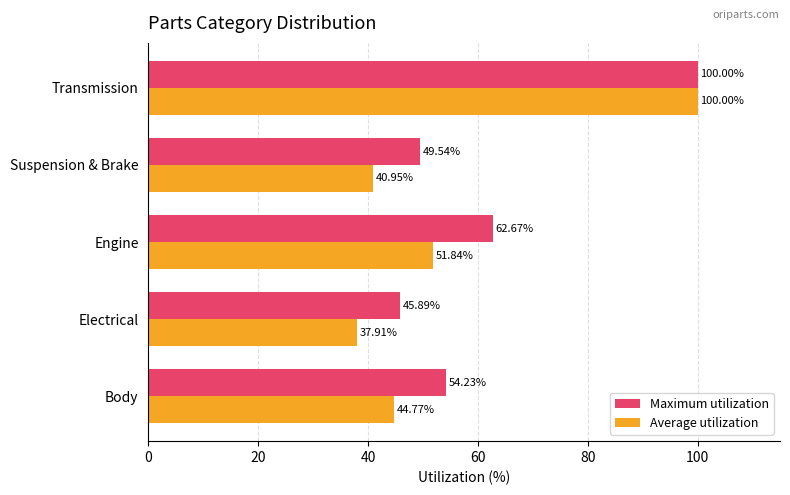

What is the sum of the Maximum utilization values at Electrical and Transmission?

145.9